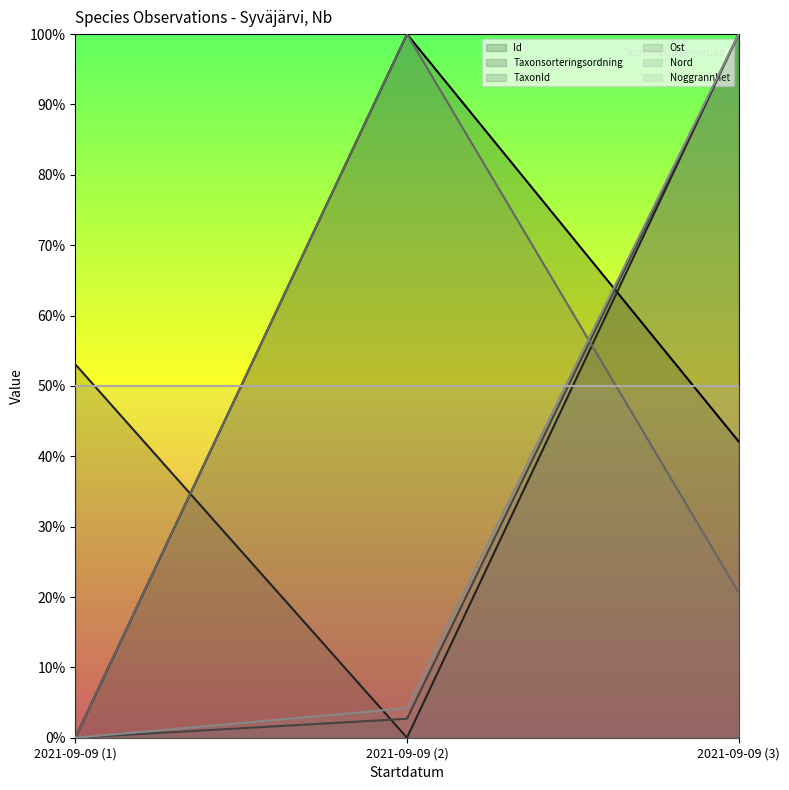

What are all the series names shown in the legend?

Id, Taxonsorteringsordning, TaxonId, Ost, Nord, Noggrannhet